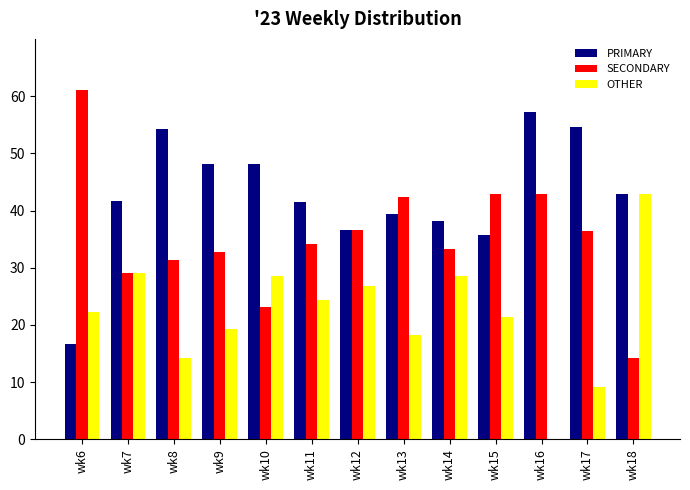

Between wk7 and wk16, which series saw the biggest shift?

OTHER